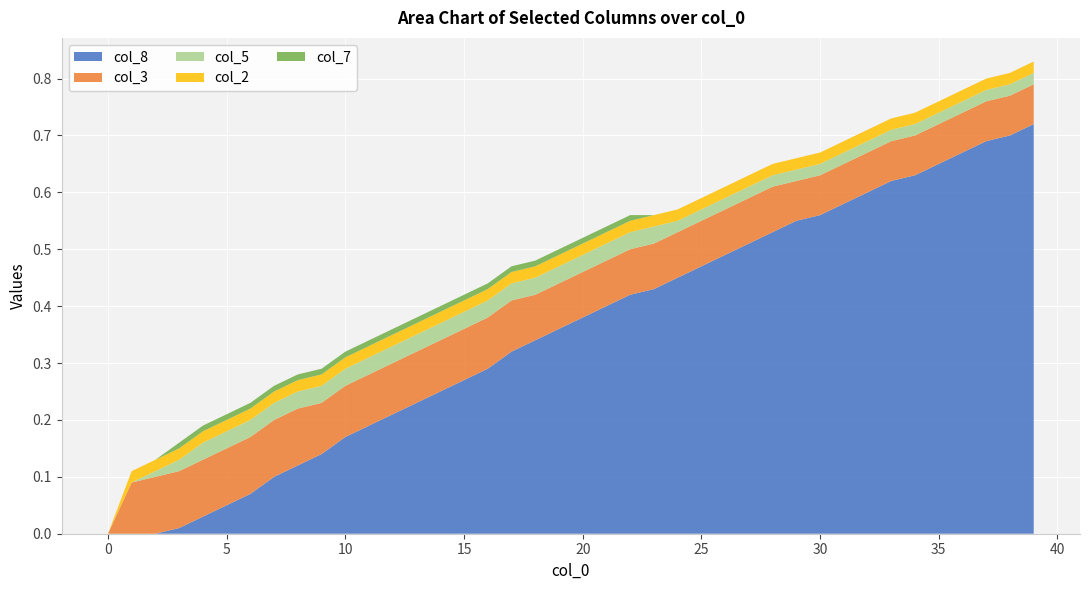

Is it true that col_8 equals 0.5 at 20?

False